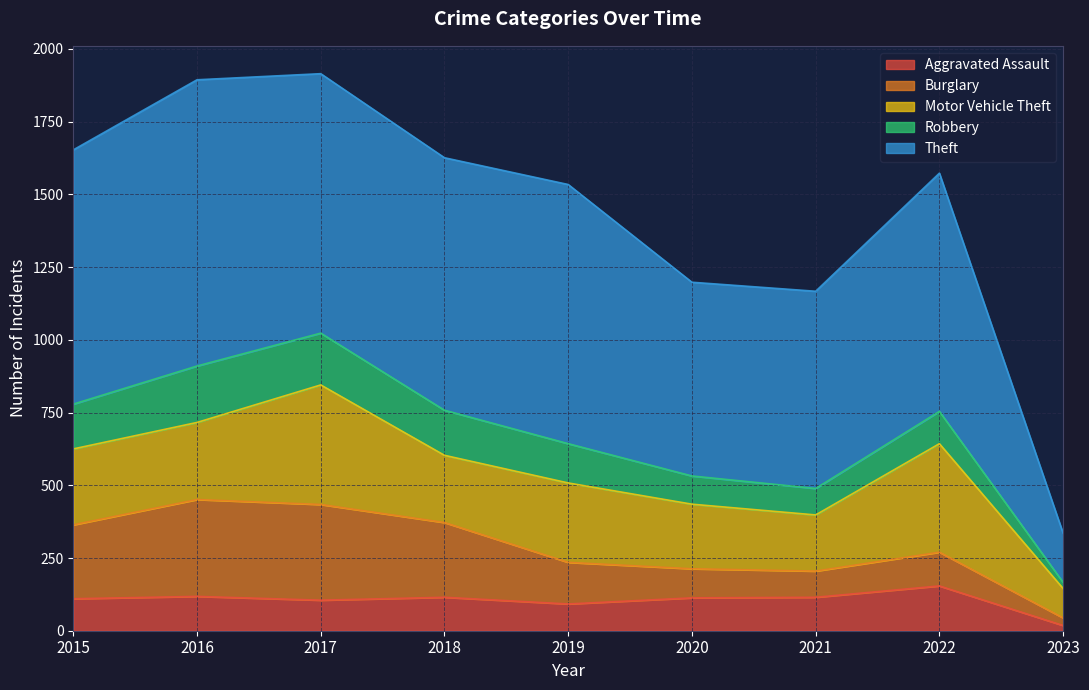

What is the average value of the Motor Vehicle Theft series?

259